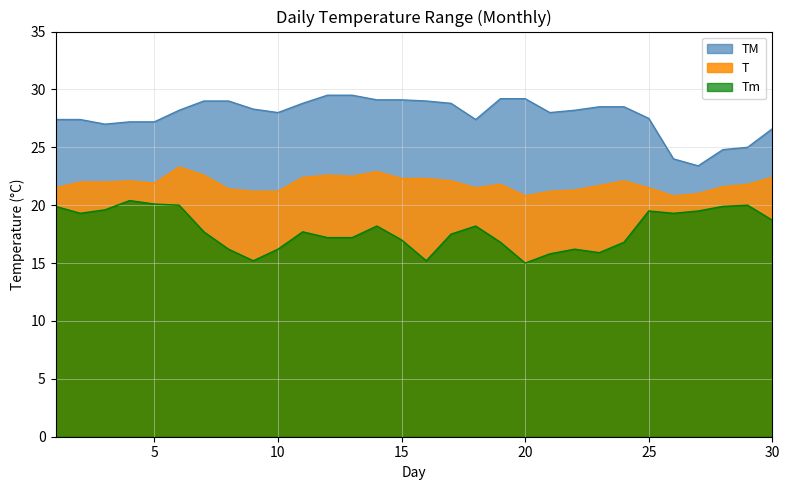

The TM series shows 18.4 at 2. True or false?

False